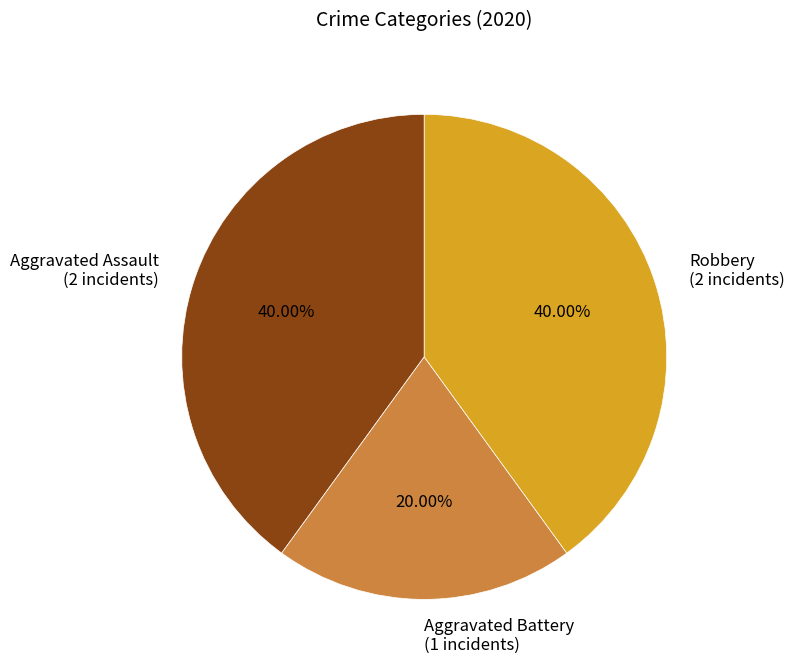

Combined, do Robbery and Aggravated Assault account for over 50%?

Yes